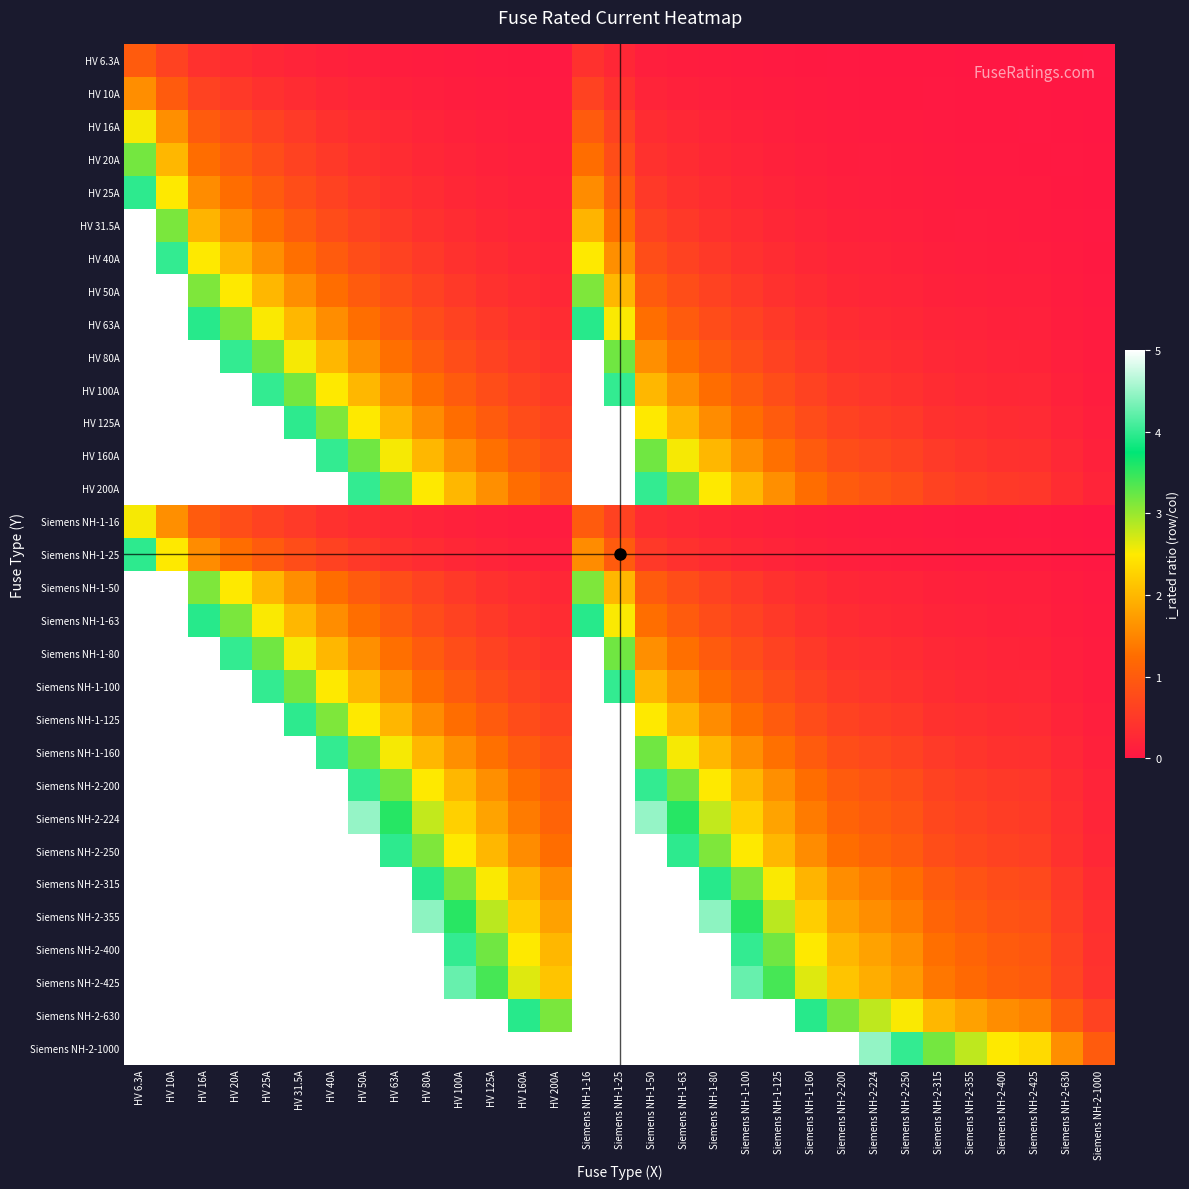

How many distinct data groups are displayed?

31